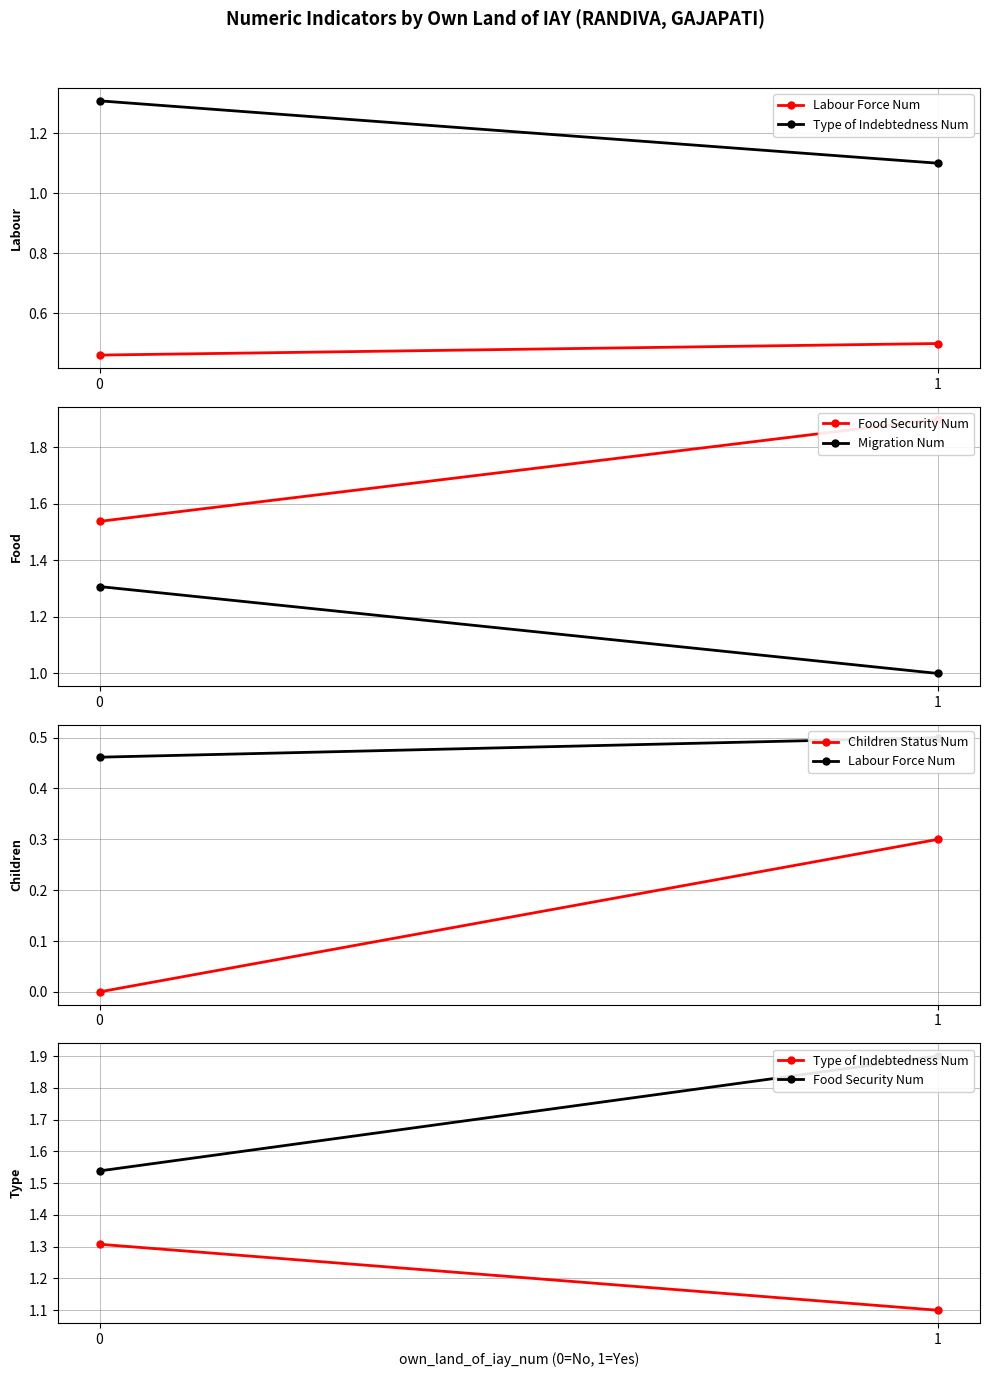

Which category has the lowest value in the Migration Num series?

1